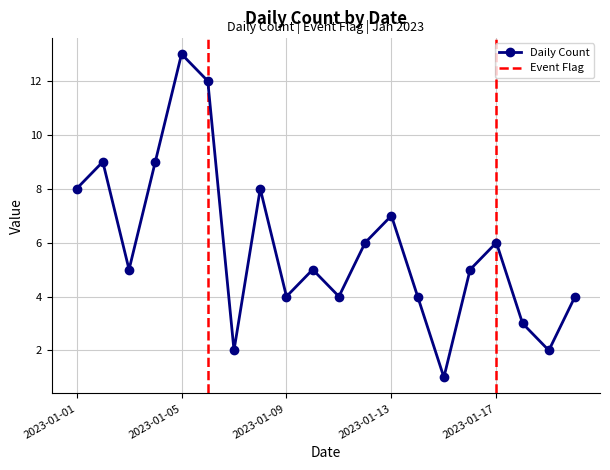

Reading right to left, list all the values displayed in this chart.

2023-01-20=4	2023-01-19=2	2023-01-18=3	2023-01-17=6	2023-01-16=5	2023-01-15=1	2023-01-14=4	2023-01-13=7	2023-01-12=6	2023-01-11=4	2023-01-10=5	2023-01-09=4	2023-01-08=8	2023-01-07=2	2023-01-06=12	2023-01-05=13	2023-01-04=9	2023-01-03=5	2023-01-02=9	2023-01-01=8